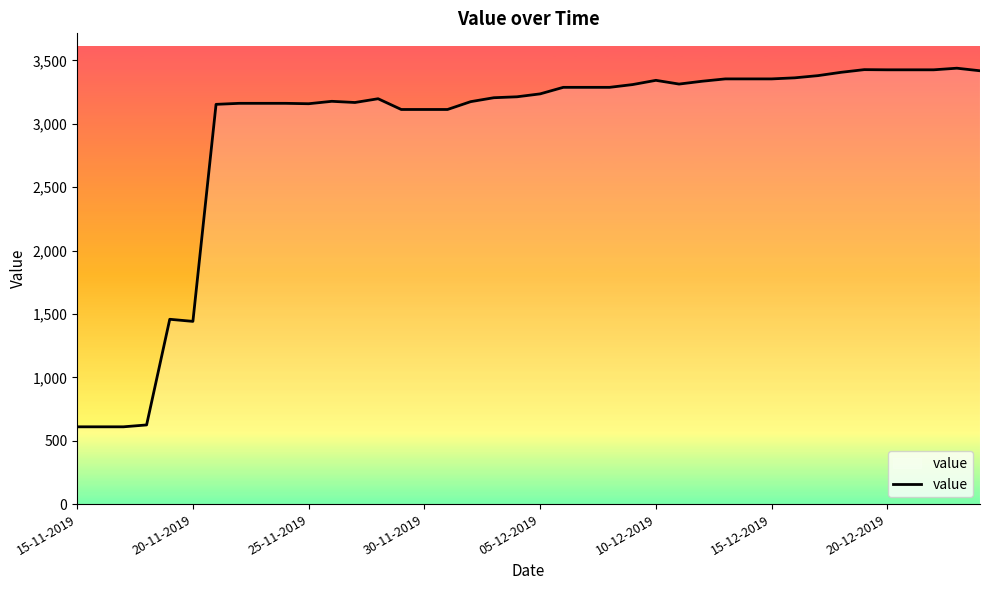

What is the smallest value displayed?

610.0